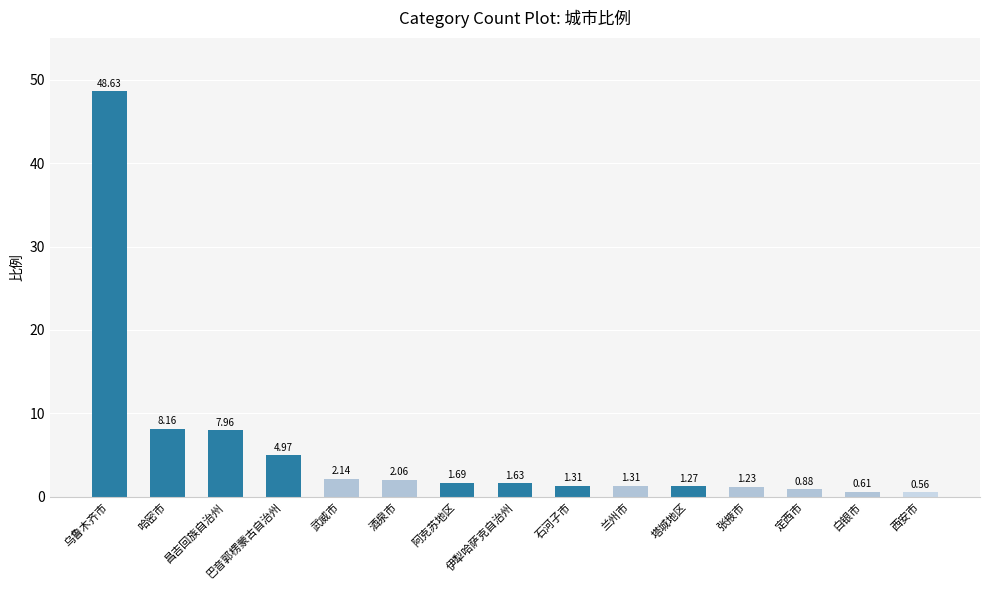

What is the label of the 10th bar from the left?

兰州市